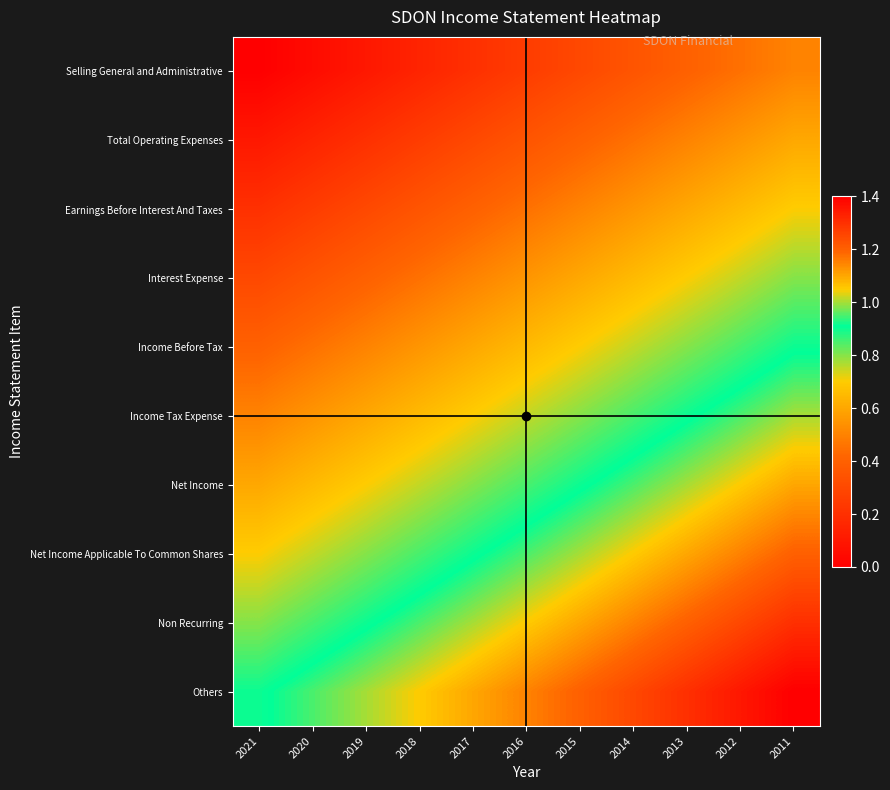

Reading left to right, list all the values displayed in this chart.

Selling General and Administrative: 2021=0.0	2020=0.1	2019=0.1	2018=0.2	2017=0.2	2016=0.2	2015=0.3	2014=0.4	2013=0.4	2012=0.5	2011=0.5
Total Operating Expenses: 2021=0.1	2020=0.2	2019=0.2	2018=0.2	2017=0.3	2016=0.3	2015=0.4	2014=0.5	2013=0.5	2012=0.6	2011=0.6
Earnings Before Interest And Taxes: 2021=0.2	2020=0.2	2019=0.3	2018=0.4	2017=0.4	2016=0.5	2015=0.5	2014=0.6	2013=0.6	2012=0.7	2011=0.7
Interest Expense: 2021=0.3	2020=0.4	2019=0.4	2018=0.5	2017=0.5	2016=0.6	2015=0.6	2014=0.7	2013=0.7	2012=0.8	2011=0.8
Income Before Tax: 2021=0.4	2020=0.5	2019=0.5	2018=0.6	2017=0.6	2016=0.7	2015=0.7	2014=0.8	2013=0.8	2012=0.9	2011=0.9
Income Tax Expense: 2021=0.5	2020=0.6	2019=0.6	2018=0.7	2017=0.7	2016=0.8	2015=0.8	2014=0.9	2013=0.9	2012=0.9	2011=1.0
Net Income: 2021=0.6	2020=0.7	2019=0.7	2018=0.8	2017=0.8	2016=0.9	2015=0.9	2014=1.0	2013=1.0	2012=1.1	2011=1.1
Net Income Applicable To Common Shares: 2021=0.7	2020=0.8	2019=0.8	2018=0.9	2017=0.9	2016=1.0	2015=1.0	2014=1.1	2013=1.1	2012=1.2	2011=1.2
Non Recurring: 2021=0.8	2020=0.9	2019=0.9	2018=1.0	2017=1.0	2016=1.1	2015=1.1	2014=1.2	2013=1.2	2012=1.2	2011=1.3
Others: 2021=0.9	2020=1.0	2019=1.0	2018=1.1	2017=1.1	2016=1.1	2015=1.2	2014=1.2	2013=1.3	2012=1.4	2011=1.4